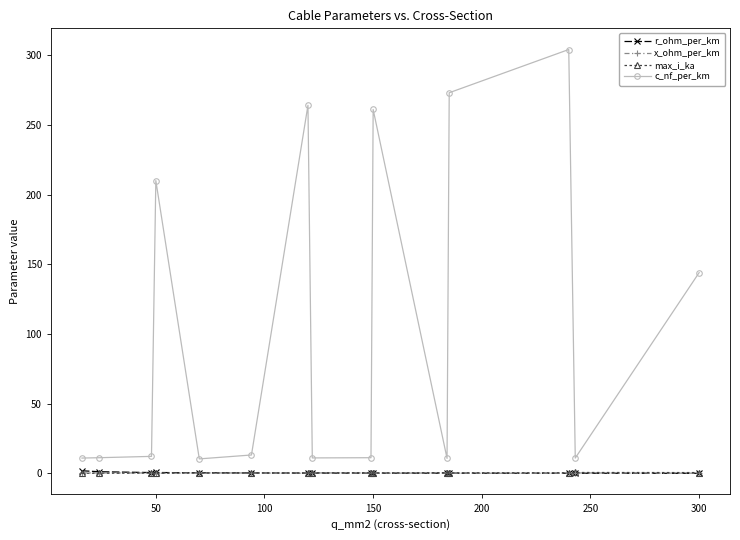

What is the value of the c_nf_per_km point at the 13th from the left?

304.0